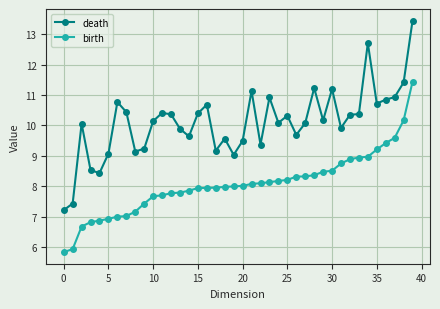

Which series has the widest spread of values?

death